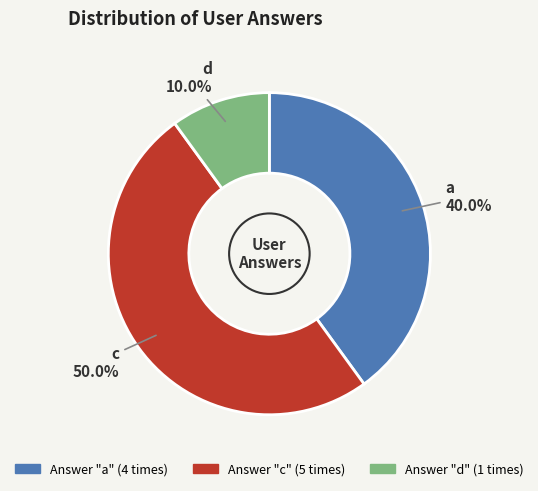

Rank the categories by value from lowest to highest.

d, a, c